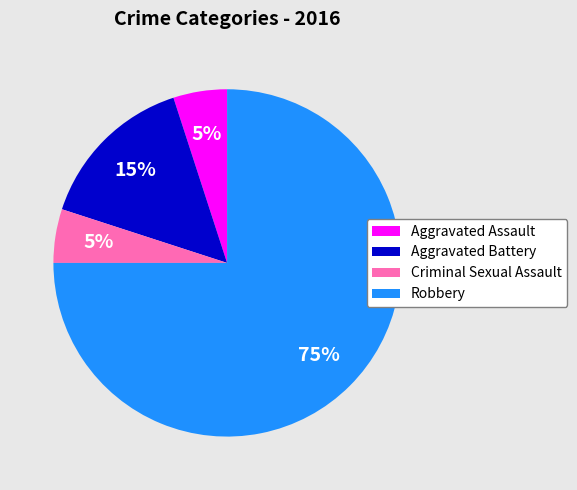

To the nearest percent, what is the average slice percentage?

25%